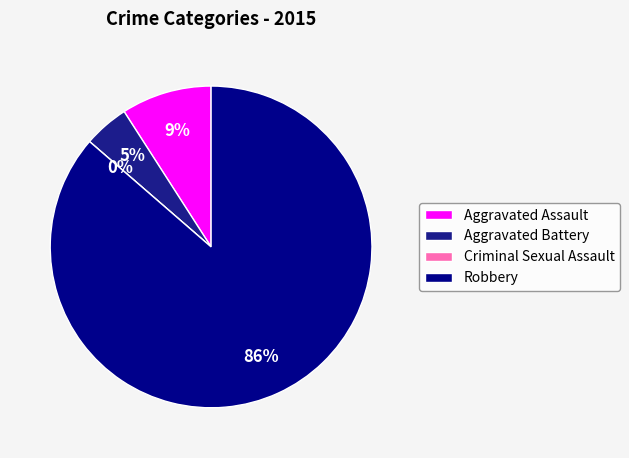

What is the change in value from Aggravated Battery to Criminal Sexual Assault?

-1